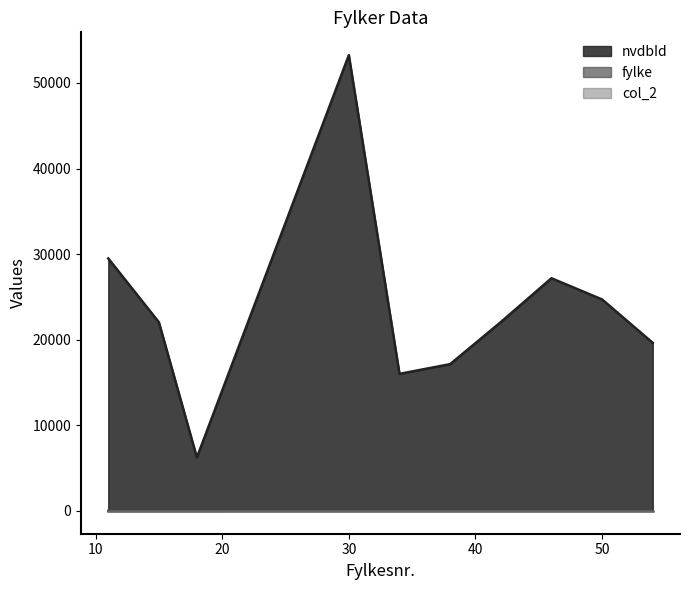

True or false: fylke and nvdbId cross at least once.

False